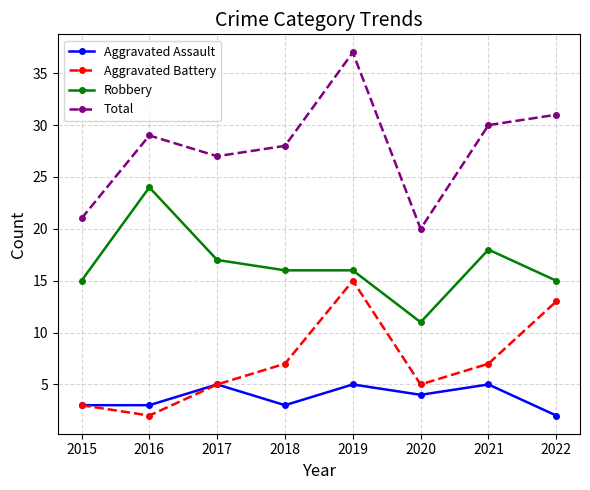

Which series has the largest total across all categories?

Total